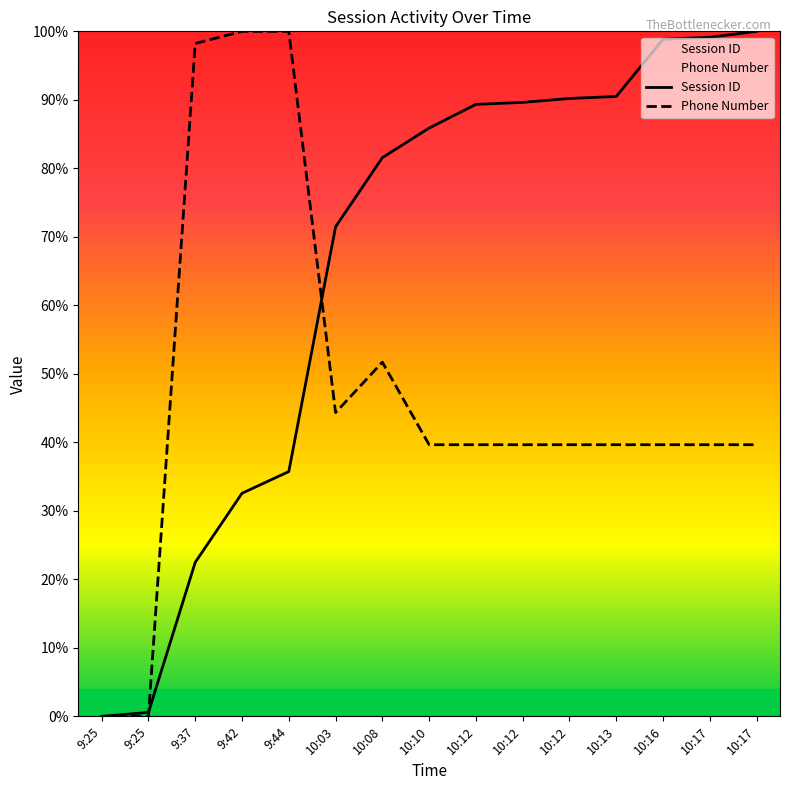

What is the value of the Session ID point at the 8th from the left?

0.9